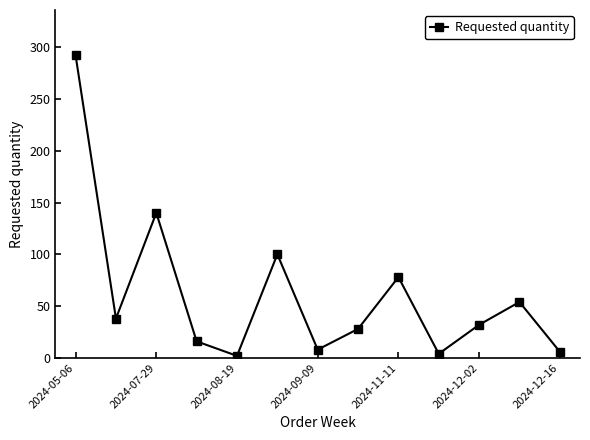

How many lines are shown in the chart?

1